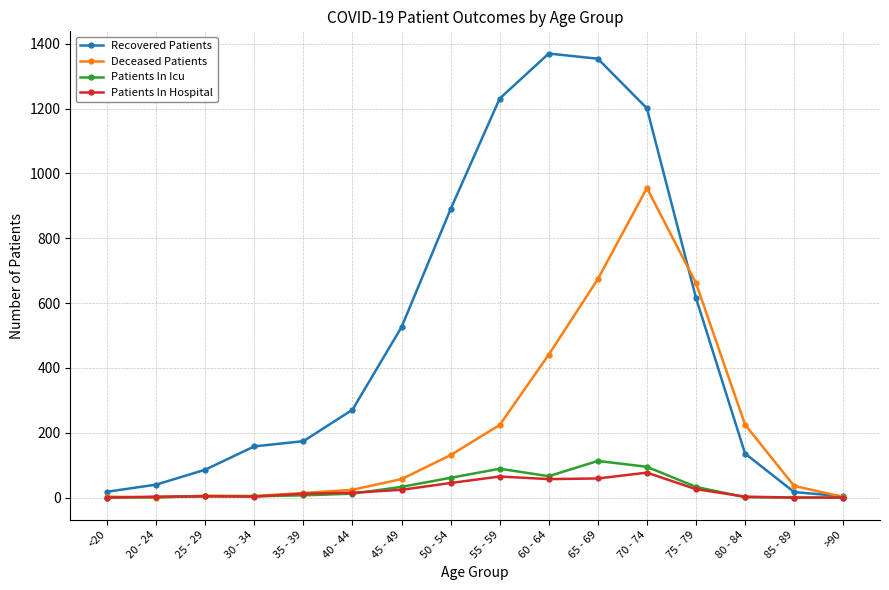

What position from the right is 55 - 59?

8